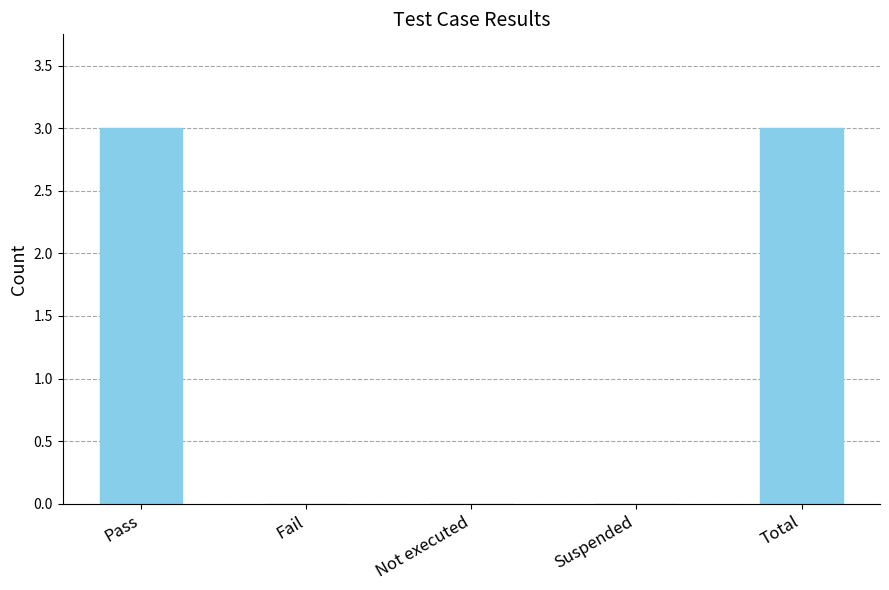

Reading left to right, transcribe all the data shown in this chart.

Pass=3	Fail=0	Not executed=0	Suspended=0	Total=3